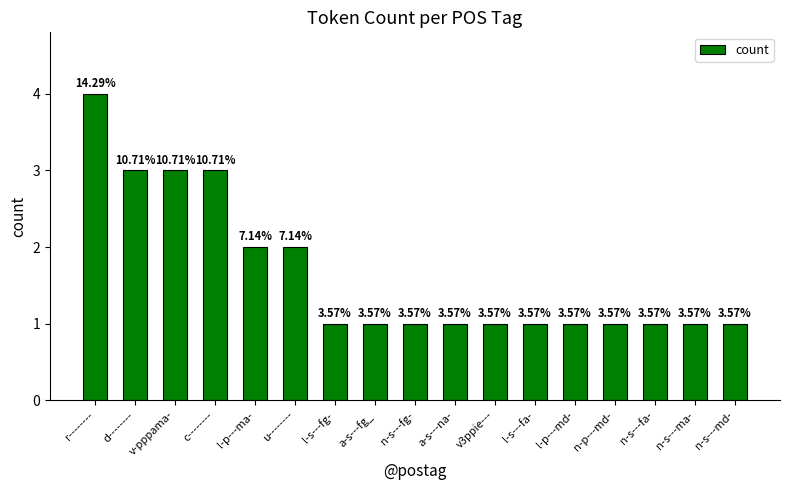

Does the chart contain any negative values?

No